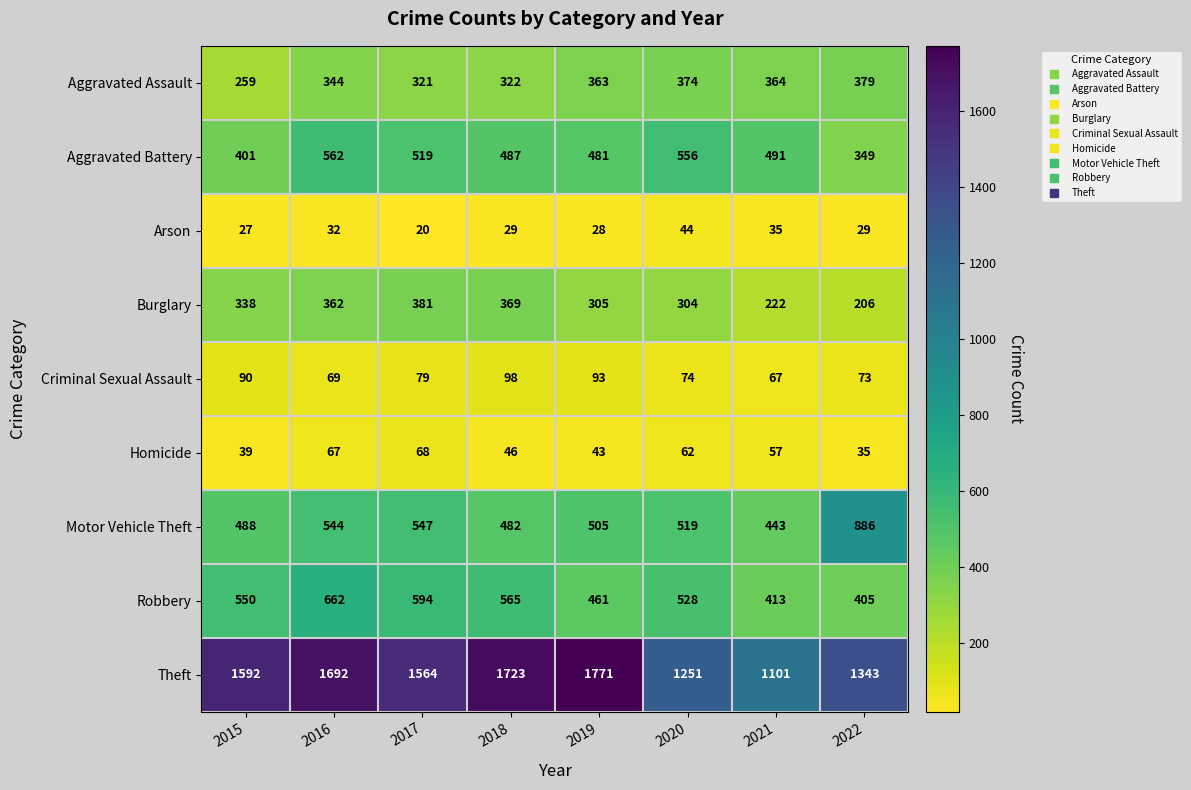

What is the spread (max minus min) of values at 2017?

1544